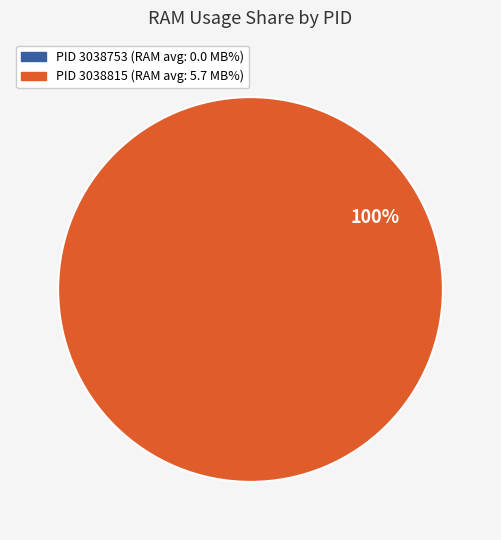

Which has a higher value, 3038815 or 3038753?

3038815